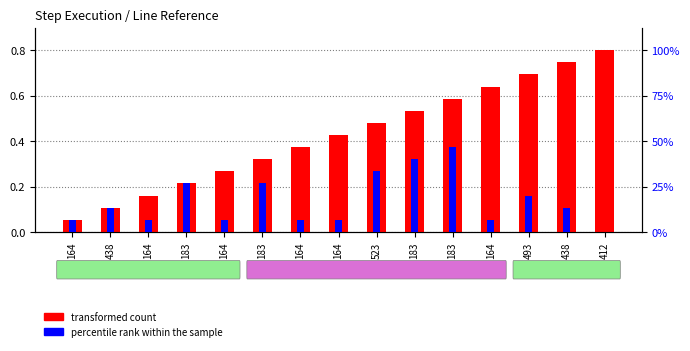

What is the value of the percentile rank within the sample bar at the 12th from the left?

6.7